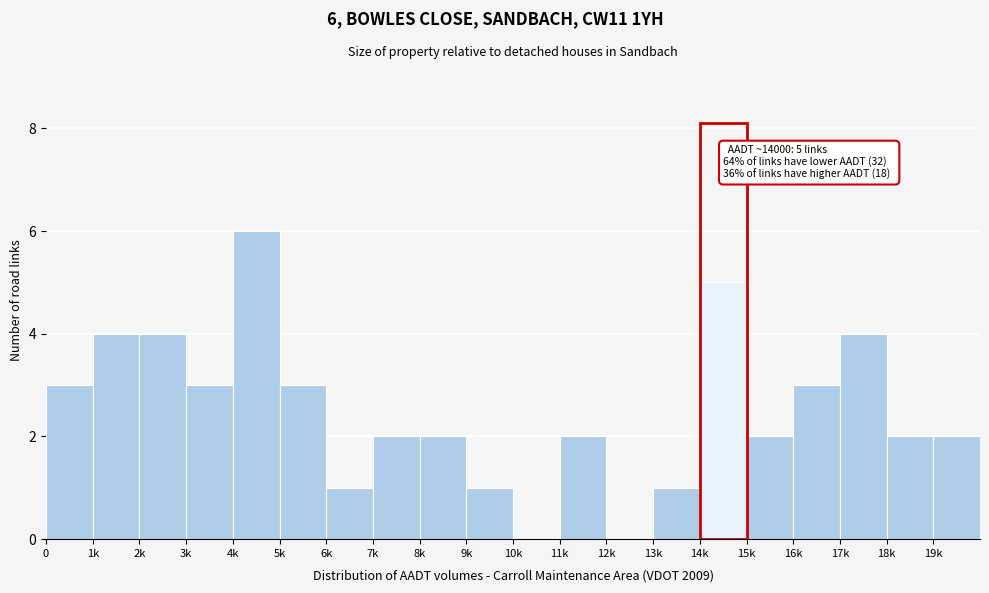

Reading left to right, list all the values displayed in this chart.

0=3	1k=4	2k=4	3k=3	4k=6	5k=3	6k=1	7k=2	8k=2	9k=1	10k=0	11k=2	12k=0	13k=1	14k=5	15k=2	16k=3	17k=4	18k=2	19k=2